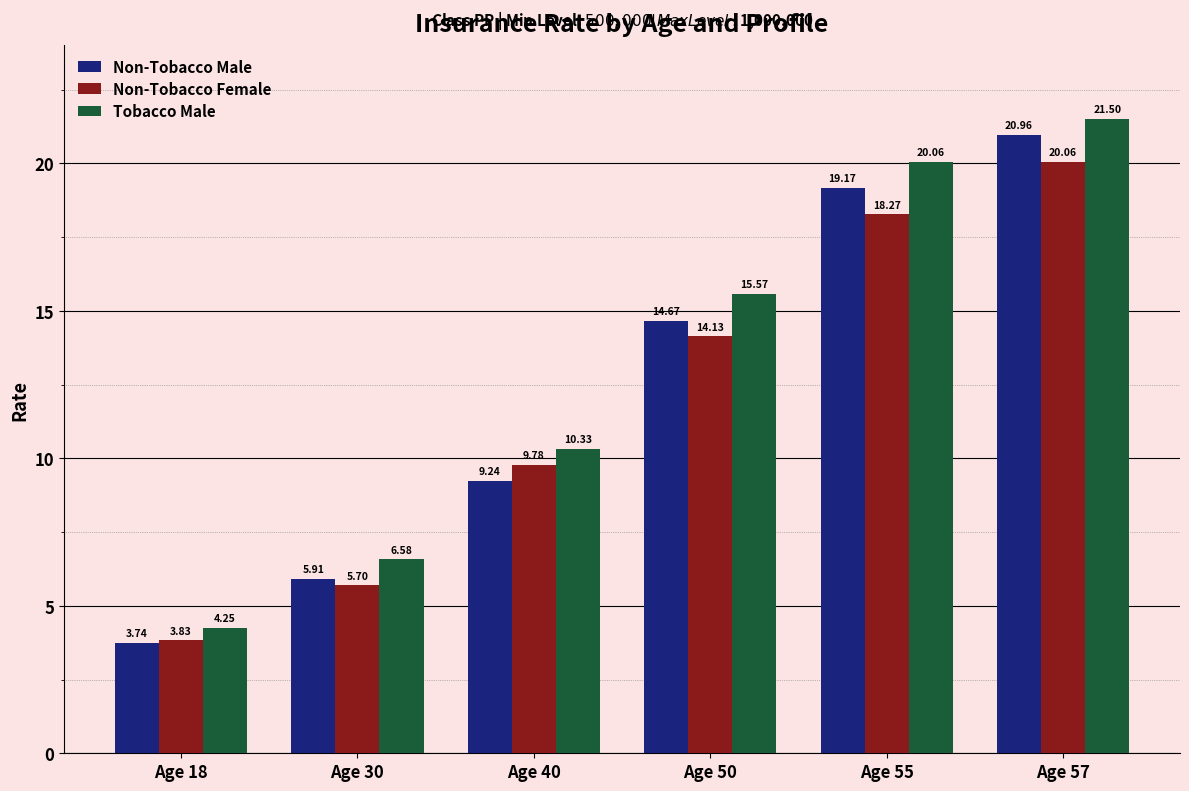

Which series has the widest spread of values?

Tobacco Male